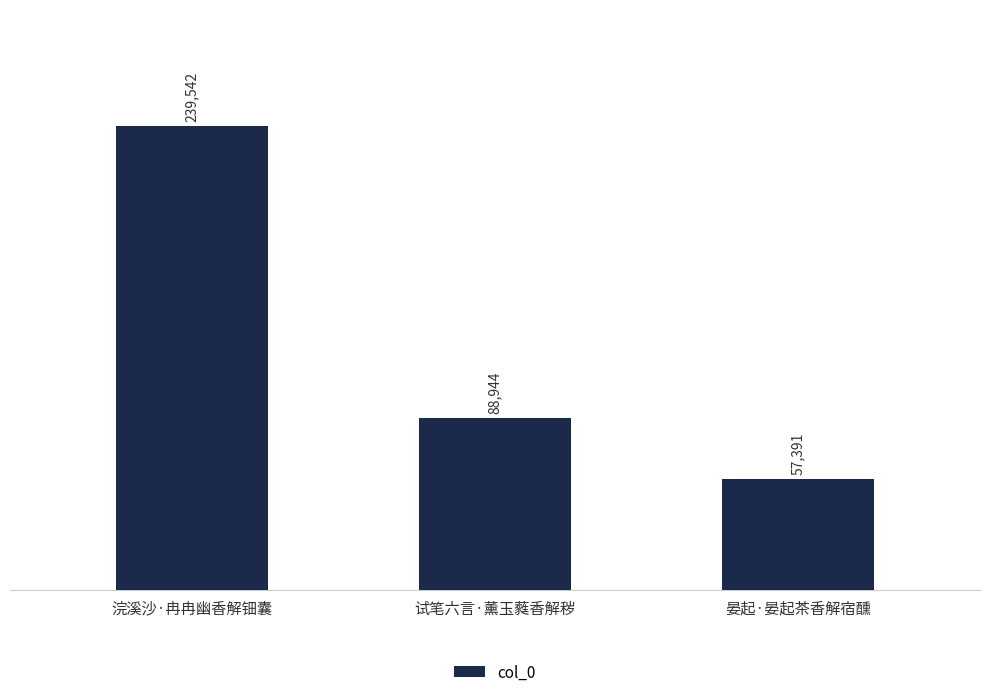

What is the label of the 2nd bar from the right?

试笔六言·薰玉蕤香解秽